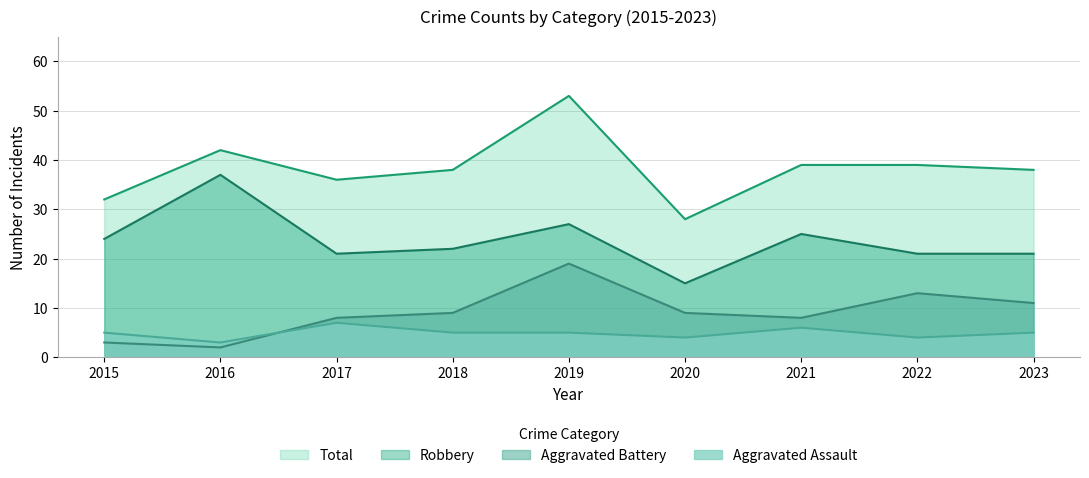

True or false: Total and Aggravated Assault cross at least once.

False